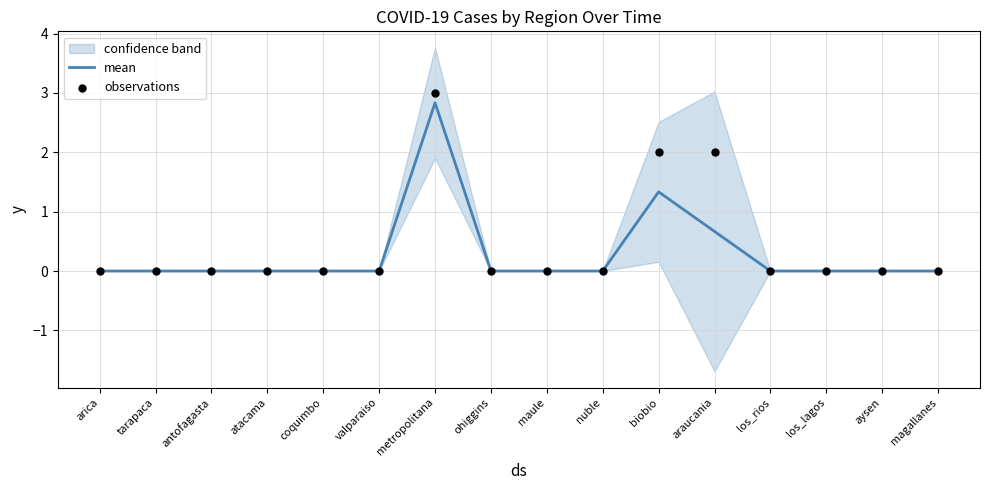

Which series contains the highest Y value?

observations